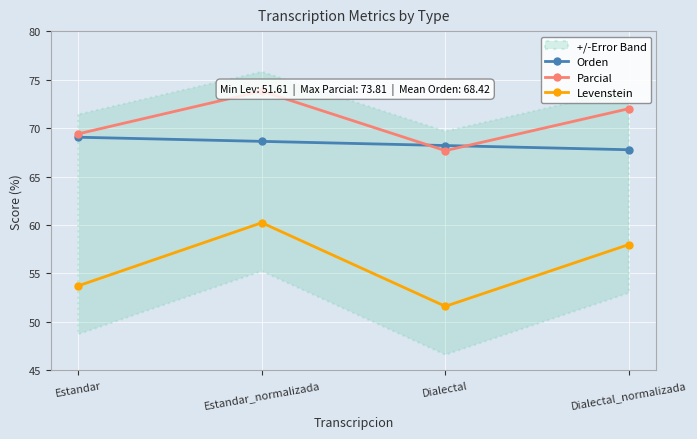

Is this an area chart (filled region under the line)?

No